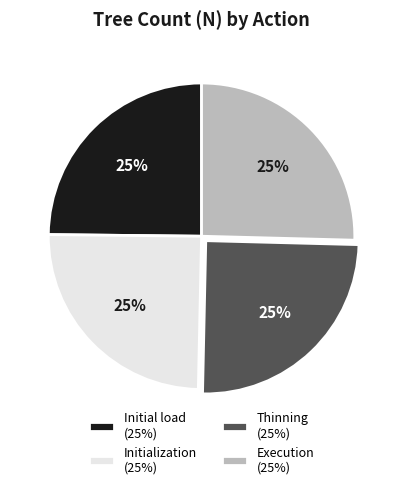

Is there any slice that represents more than half of the pie?

No